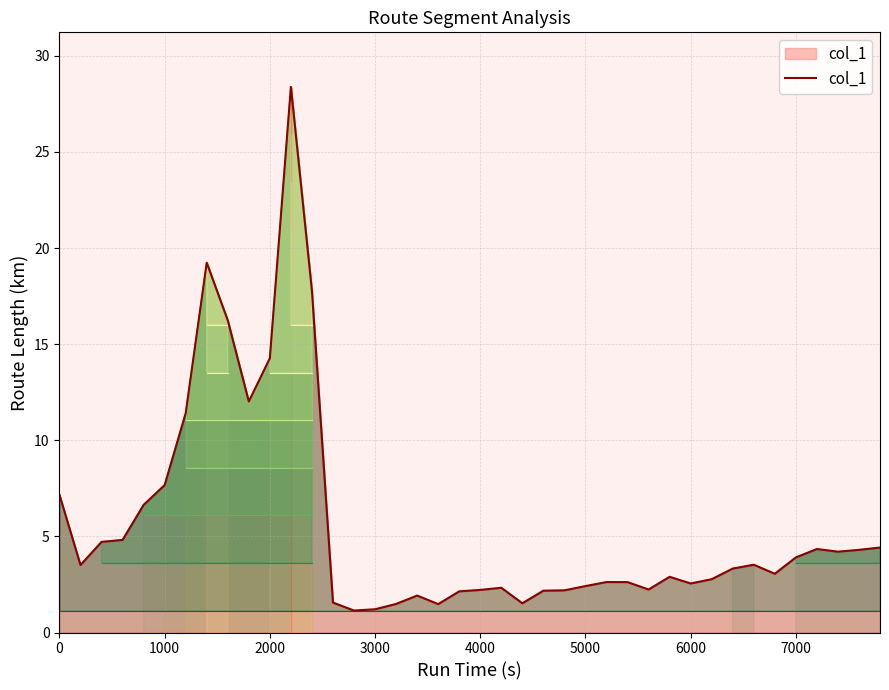

What is the difference between the maximum and minimum values?

27.2